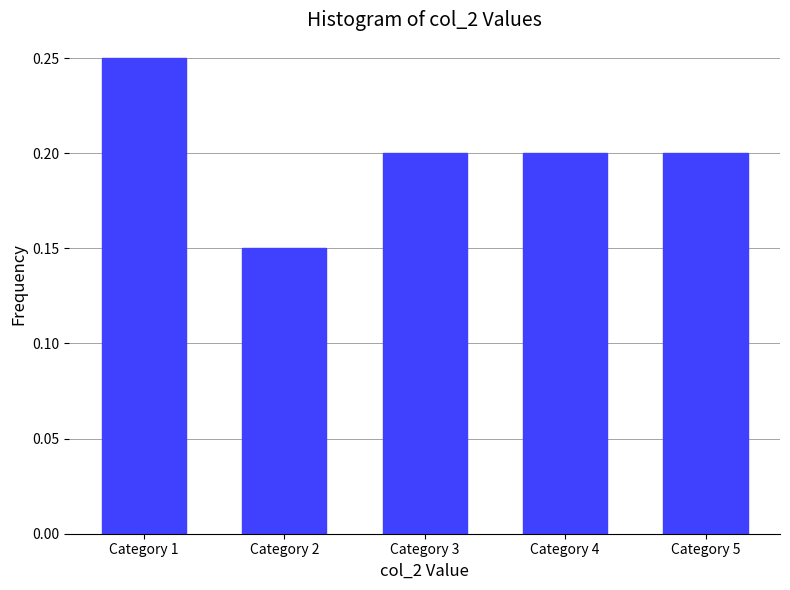

At which category does the chart reach its minimum across all series?

Category 2